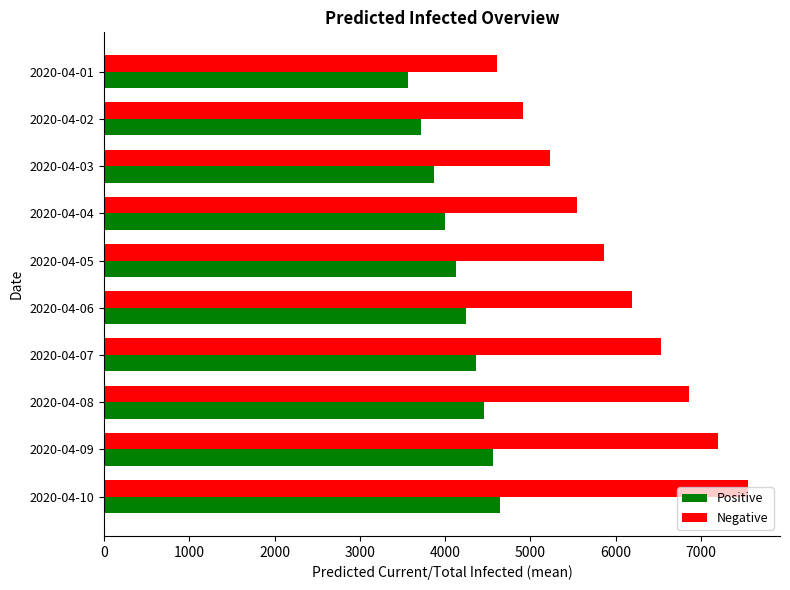

Where is Positive nearest to the value 4107?

2020-04-05